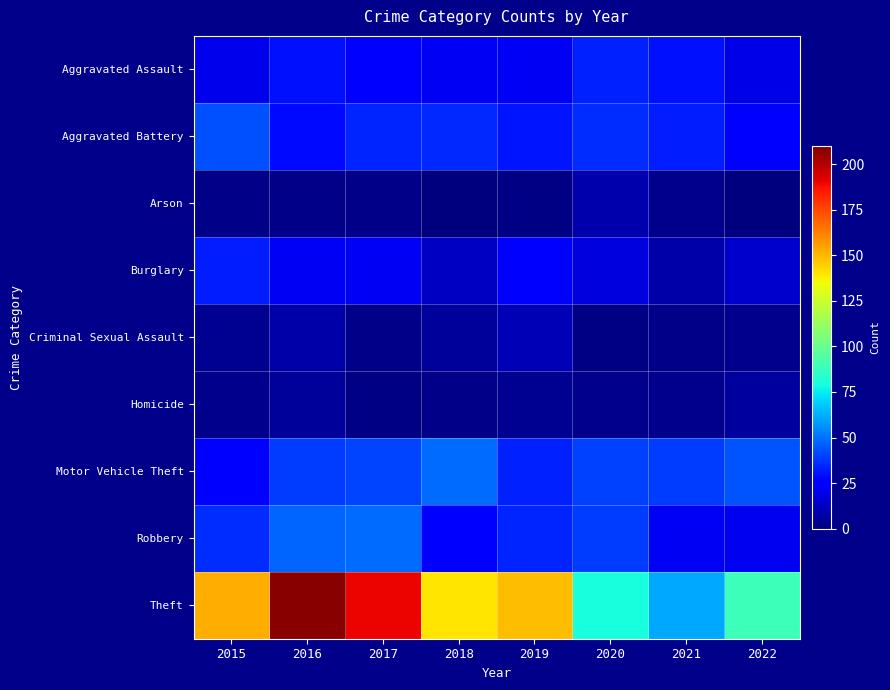

Reading left to right, transcribe all the data shown in this chart.

Aggravated Assault: 2015=20	2016=30	2017=24	2018=22	2019=22	2020=33	2021=30	2022=19
Aggravated Battery: 2015=43	2016=28	2017=34	2018=35	2019=31	2020=36	2021=32	2022=27
Arson: 2015=2	2016=2	2017=2	2018=0	2019=1	2020=9	2021=3	2022=0
Burglary: 2015=32	2016=22	2017=22	2018=13	2019=25	2020=18	2021=8	2022=14
Criminal Sexual Assault: 2015=4	2016=8	2017=2	2018=5	2019=10	2020=1	2021=2	2022=3
Homicide: 2015=3	2016=5	2017=1	2018=2	2019=4	2020=3	2021=3	2022=6
Motor Vehicle Theft: 2015=24	2016=39	2017=41	2018=49	2019=33	2020=40	2021=39	2022=44
Robbery: 2015=36	2016=47	2017=49	2018=23	2019=34	2020=39	2021=22	2022=21
Theft: 2015=152	2016=208	2017=190	2018=140	2019=149	2020=80	2021=61	2022=89